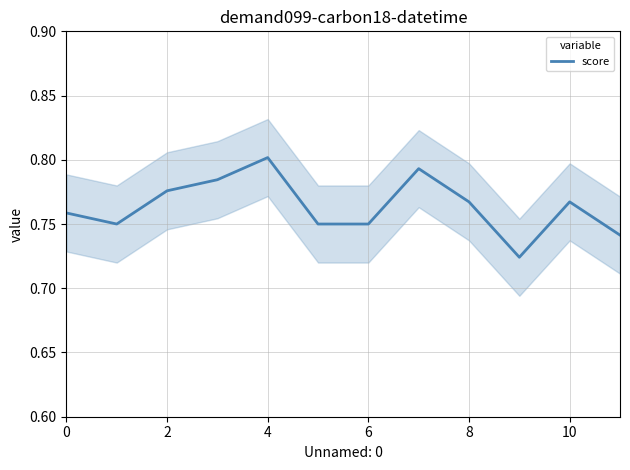

True or false: the data shows 0.8 at 10.

True